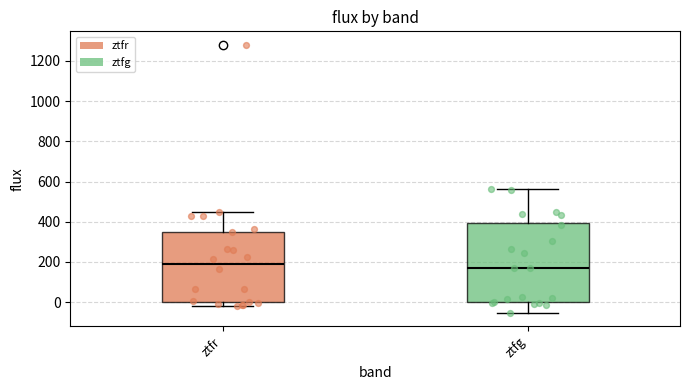

Reading left to right, transcribe this box plot: for each box, give where its median line is, the range the box spans, and where its two whiskers end, as read against the y-axis. The values are not printed on the chart, so give them approximately, as read against the axis.

ztfr: median 180, box 0 to 360, whiskers -20 to 460
ztfg: median 160, box 0 to 400, whiskers -60 to 560